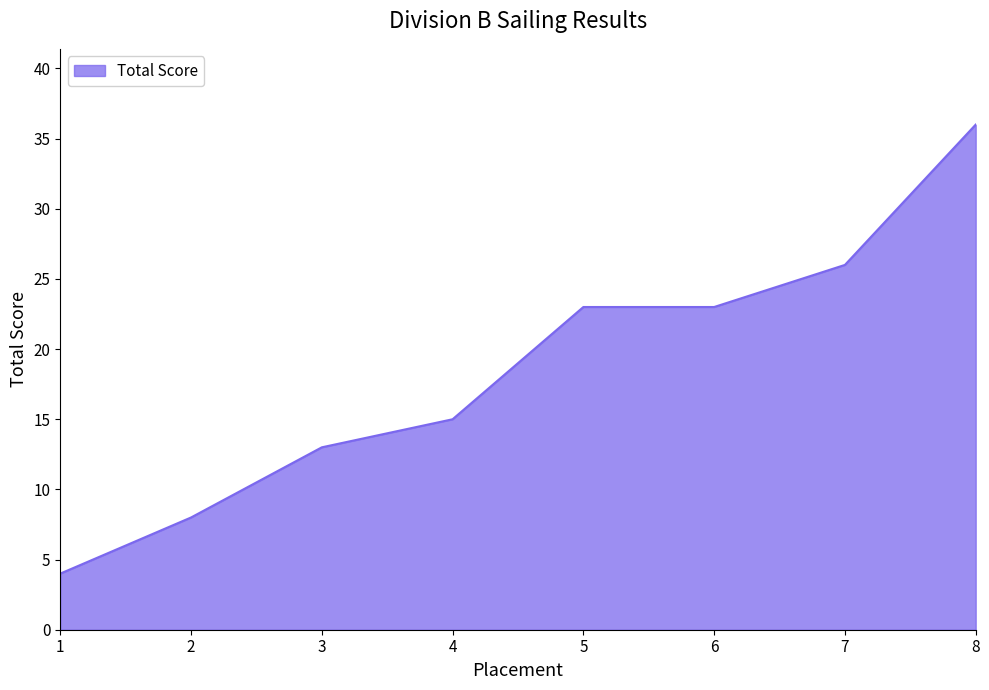

Read the value at 7, to the nearest 5.

25